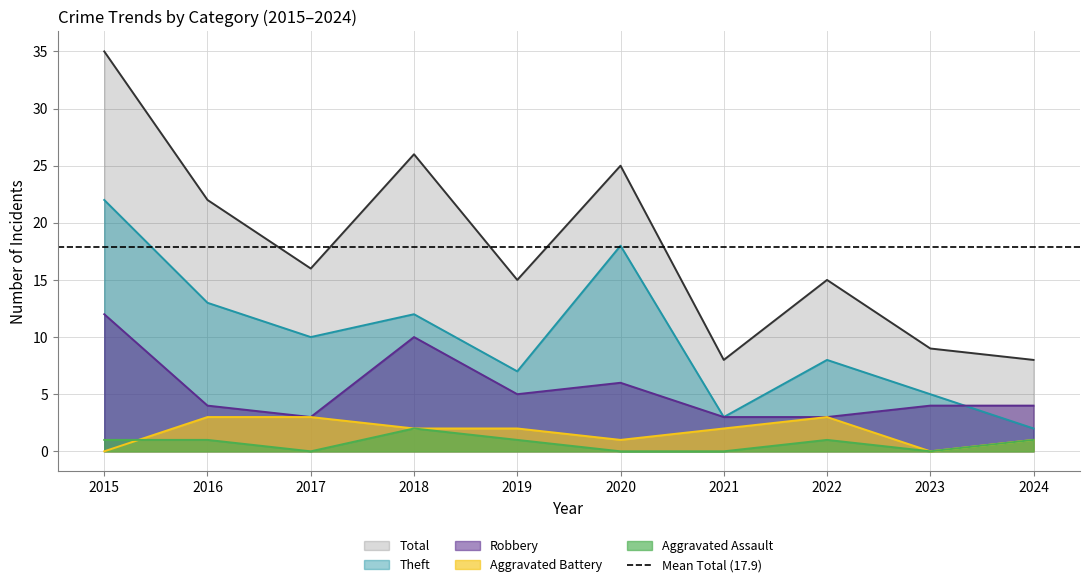

Reading right to left, transcribe all the data shown in this chart.

Aggravated Assault: 1	0	1	0	0	1	2	0	1	1
Aggravated Battery: 1	0	3	2	1	2	2	3	3	0
Robbery: 4	4	3	3	6	5	10	3	4	12
Theft: 2	5	8	3	18	7	12	10	13	22
Total: 8	9	15	8	25	15	26	16	22	35